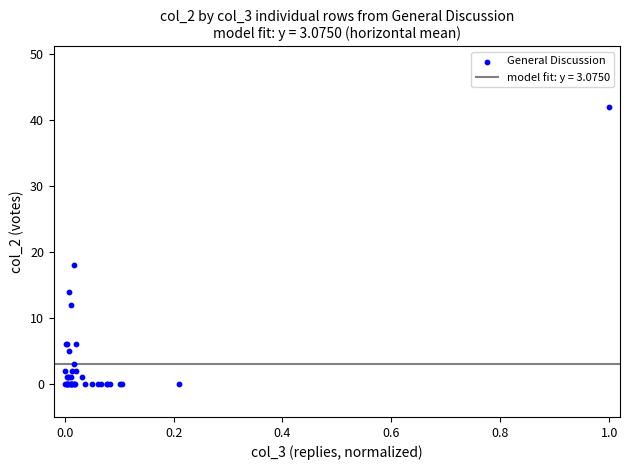

What Y value in the scatter plot is closest to 21?

18